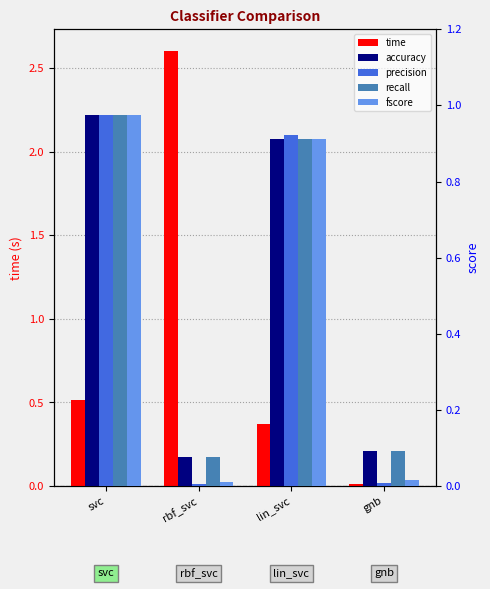

What is the average value of the precision series?

0.5